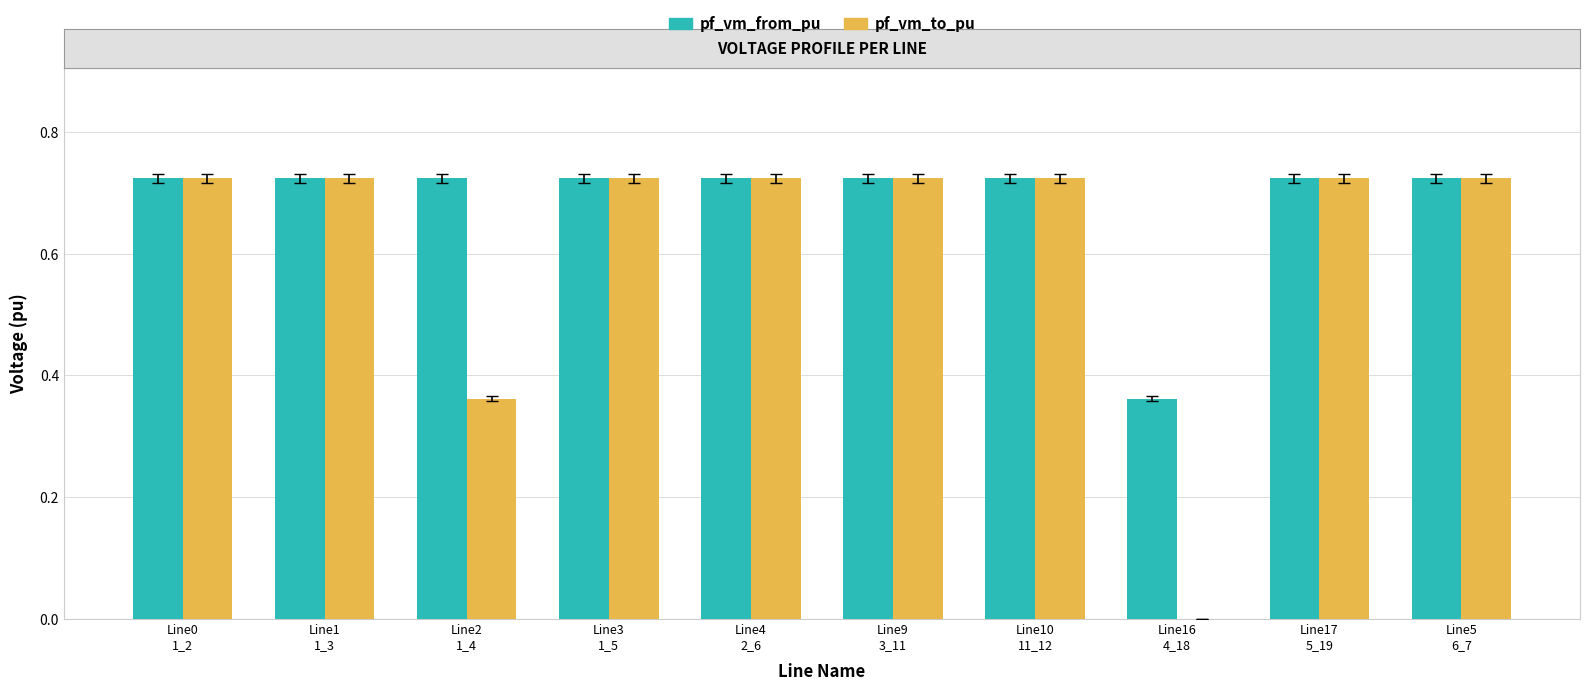

Which series has the largest total across all categories?

pf_vm_from_pu